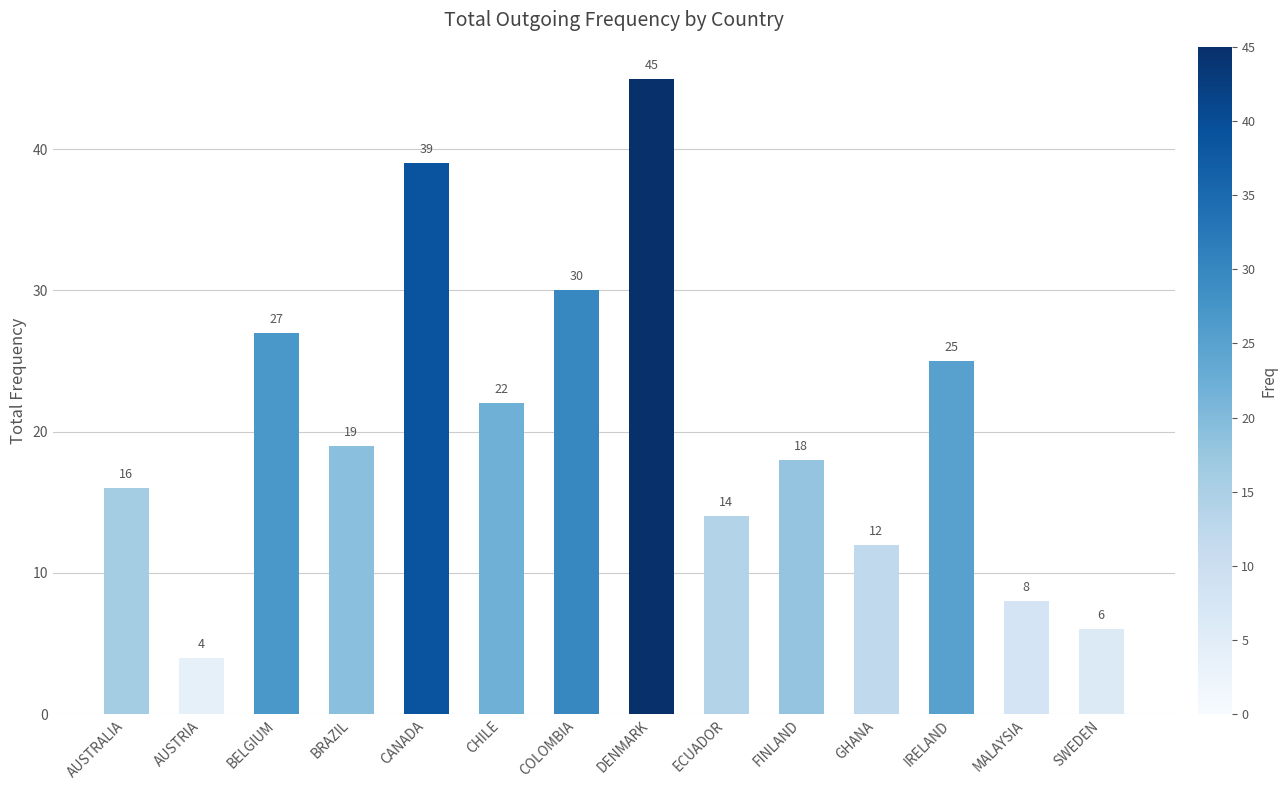

What is the sum of the values at BELGIUM and SWEDEN?

33